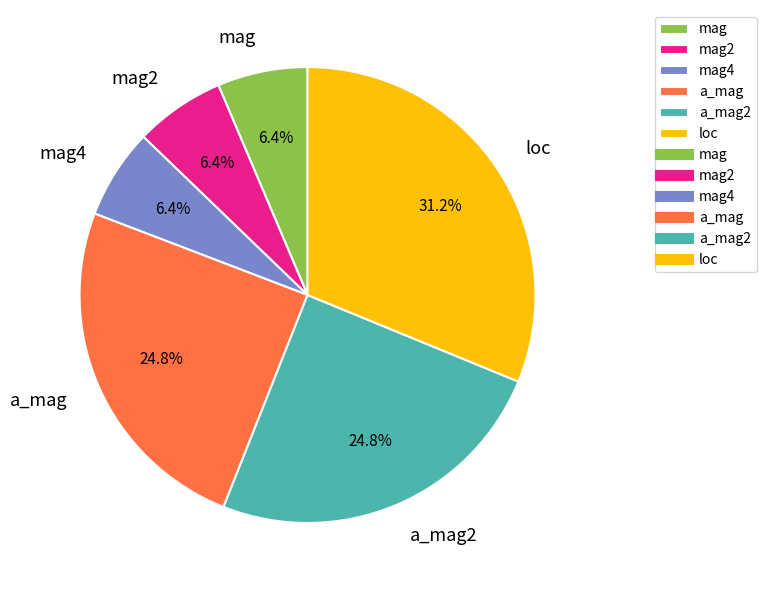

What percentage is NOT represented by mag2?

93.6%